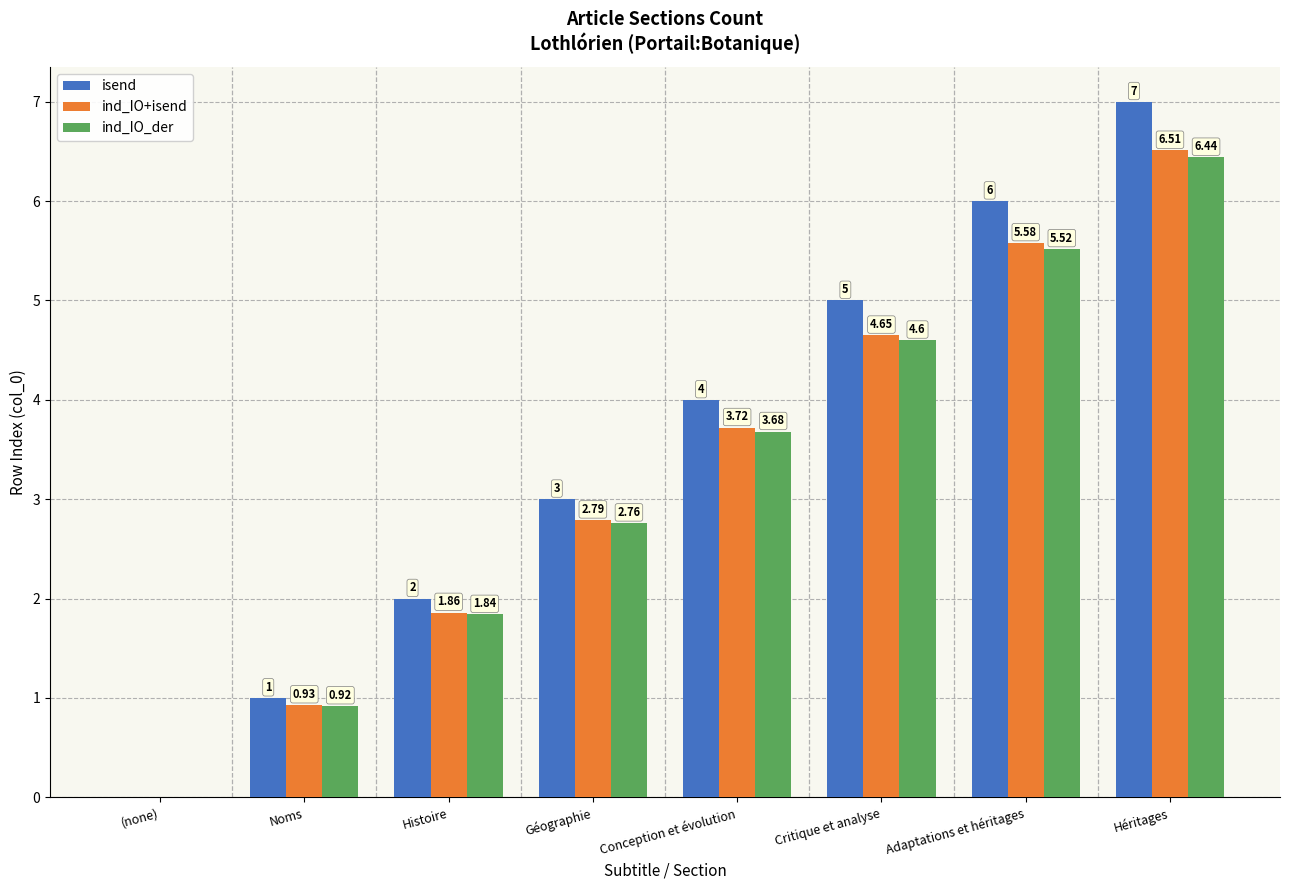

Which category has the highest value across all series?

Héritages